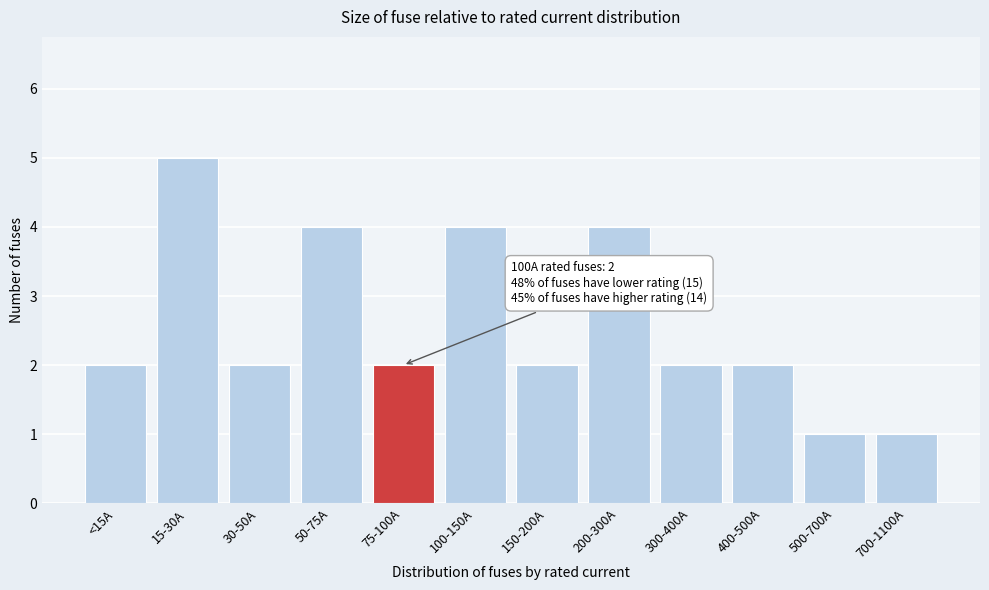

Reading left to right, transcribe all the data shown in this chart.

2	5	2	4	2	4	2	4	2	2	1	1